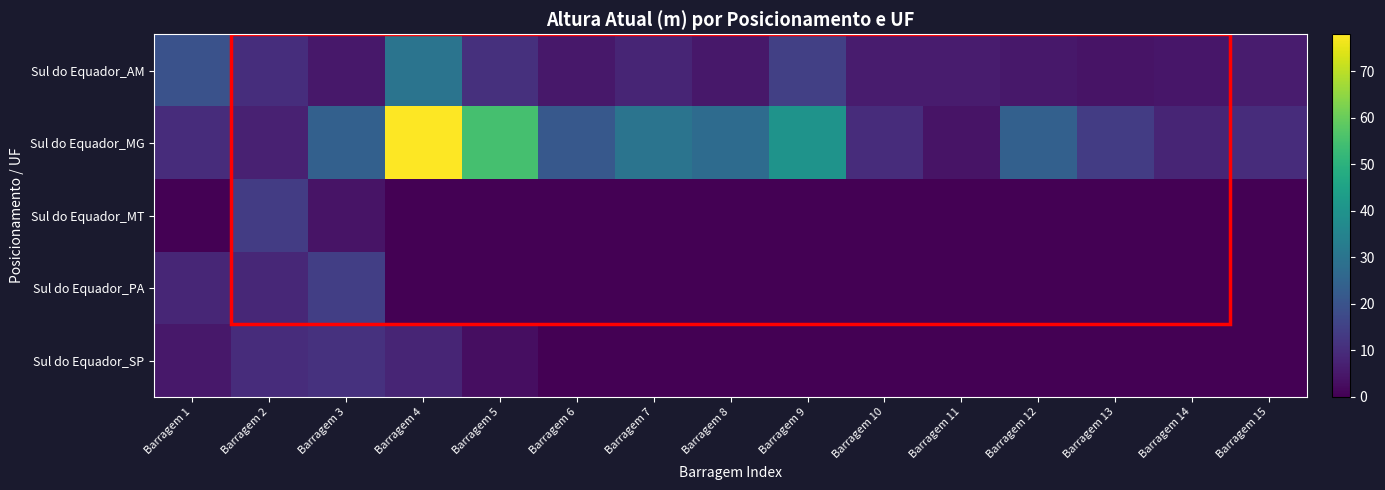

Reading left to right, extract all data points from this chart.

Sul do Equador_AM: Barragem 1=19.6	Barragem 2=10.3	Barragem 3=5.0	Barragem 4=30.0	Barragem 5=10.9	Barragem 6=5.0	Barragem 7=8.0	Barragem 8=4.9	Barragem 9=14.7	Barragem 10=6.0	Barragem 11=6.0	Barragem 12=5.0	Barragem 13=4.0	Barragem 14=4.7	Barragem 15=6.0
Sul do Equador_MG: Barragem 1=10.0	Barragem 2=7.2	Barragem 3=24.0	Barragem 4=78.0	Barragem 5=55.0	Barragem 6=21.6	Barragem 7=30.0	Barragem 8=27.4	Barragem 9=40.0	Barragem 10=10.0	Barragem 11=4.0	Barragem 12=24.0	Barragem 13=14.0	Barragem 14=8.0	Barragem 15=10.0
Sul do Equador_MT: Barragem 1=0.0	Barragem 2=14.0	Barragem 3=4.0	Barragem 4=0.0	Barragem 5=0.0	Barragem 6=0.0	Barragem 7=0.0	Barragem 8=0.0	Barragem 9=0.0	Barragem 10=0.0	Barragem 11=0.0	Barragem 12=0.0	Barragem 13=0.0	Barragem 14=0.0	Barragem 15=0.0
Sul do Equador_PA: Barragem 1=8.5	Barragem 2=8.8	Barragem 3=14.6	Barragem 4=0.0	Barragem 5=0.0	Barragem 6=0.0	Barragem 7=0.0	Barragem 8=0.0	Barragem 9=0.0	Barragem 10=0.0	Barragem 11=0.0	Barragem 12=0.0	Barragem 13=0.0	Barragem 14=0.0	Barragem 15=0.0
Sul do Equador_SP: Barragem 1=5.0	Barragem 2=10.0	Barragem 3=11.0	Barragem 4=8.0	Barragem 5=3.0	Barragem 6=0.0	Barragem 7=0.0	Barragem 8=0.0	Barragem 9=0.0	Barragem 10=0.0	Barragem 11=0.0	Barragem 12=0.0	Barragem 13=0.0	Barragem 14=0.0	Barragem 15=0.0